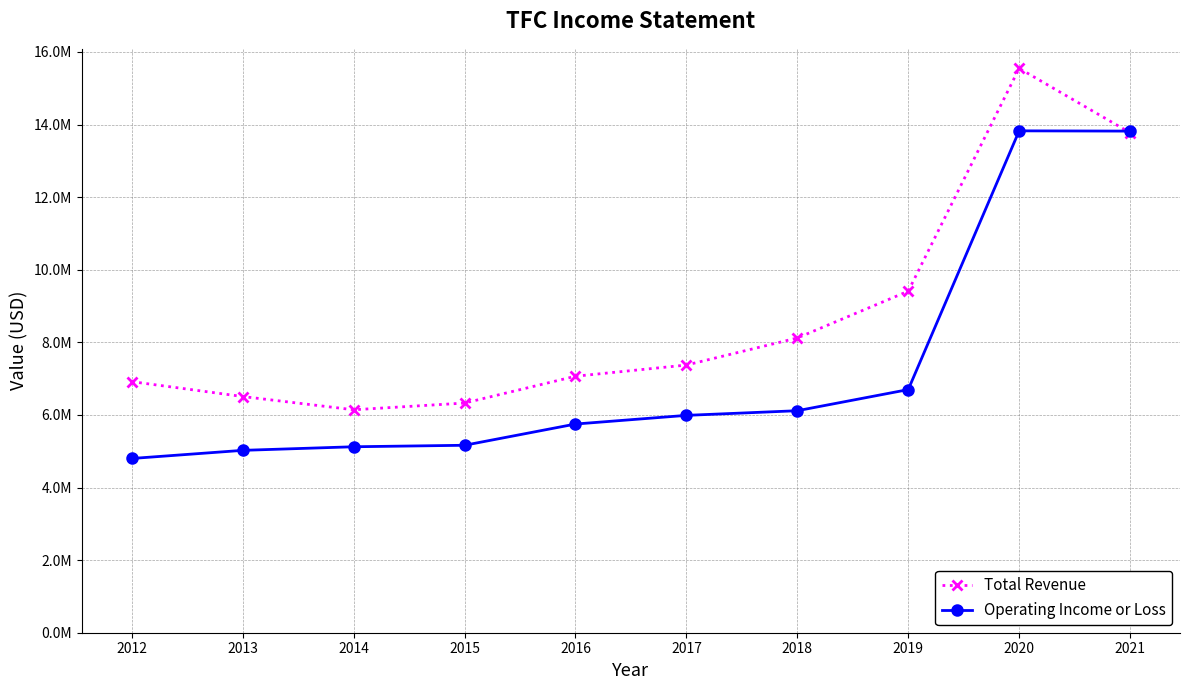

At which category does Operating Income or Loss reach its first local peak?

2020